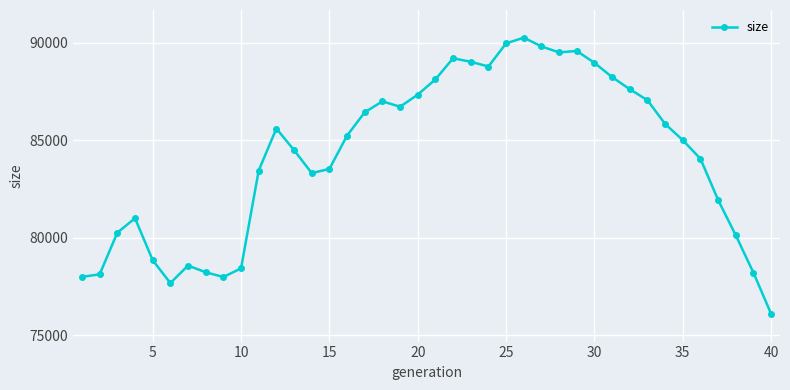

What is the difference between the second highest and minimum values?

13886